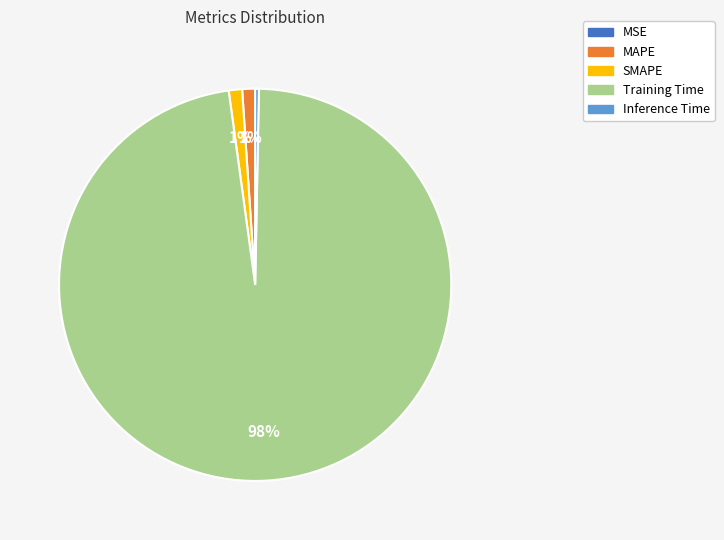

Which slice is the largest?

Training Time